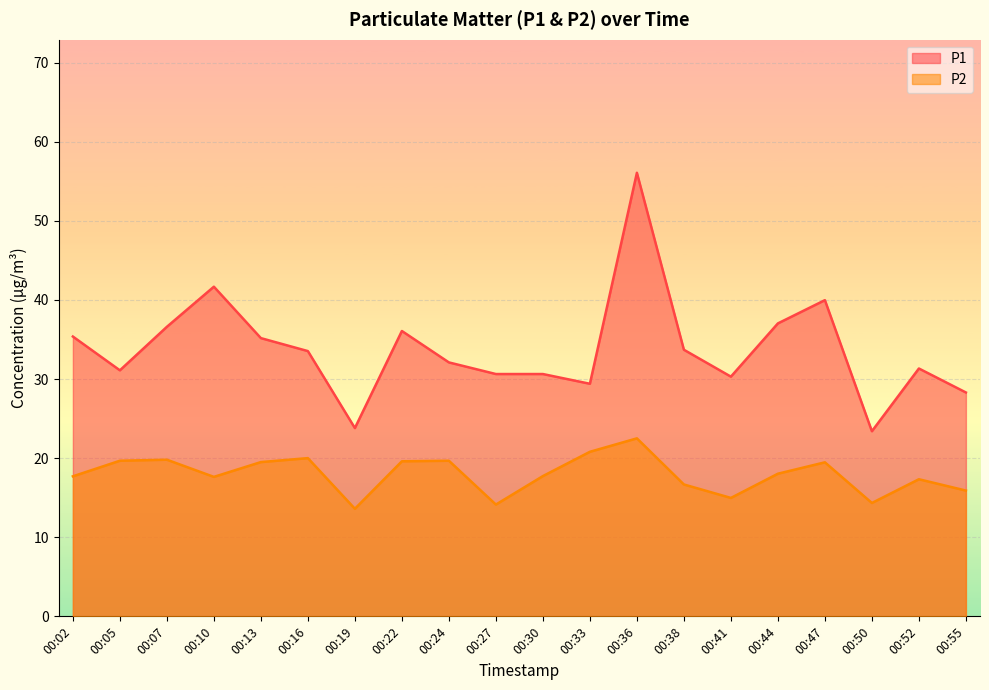

List the labels in order of P2 value, smallest first.

00:19, 00:27, 00:50, 00:41, 00:55, 00:38, 00:52, 00:10, 00:02, 00:30, 00:44, 00:47, 00:13, 00:22, 00:05, 00:24, 00:07, 00:16, 00:33, 00:36